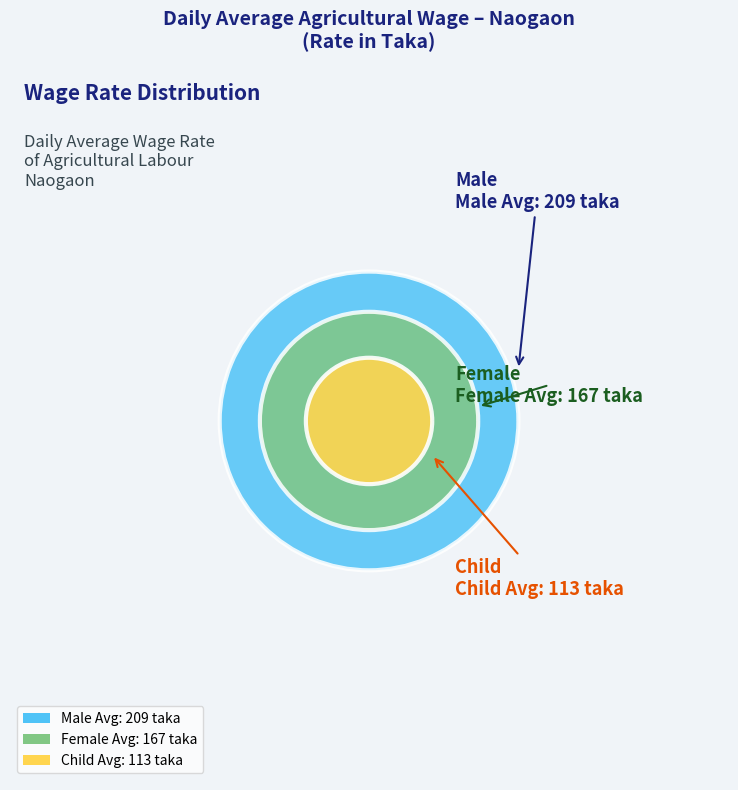

Which slice is the smallest?

3